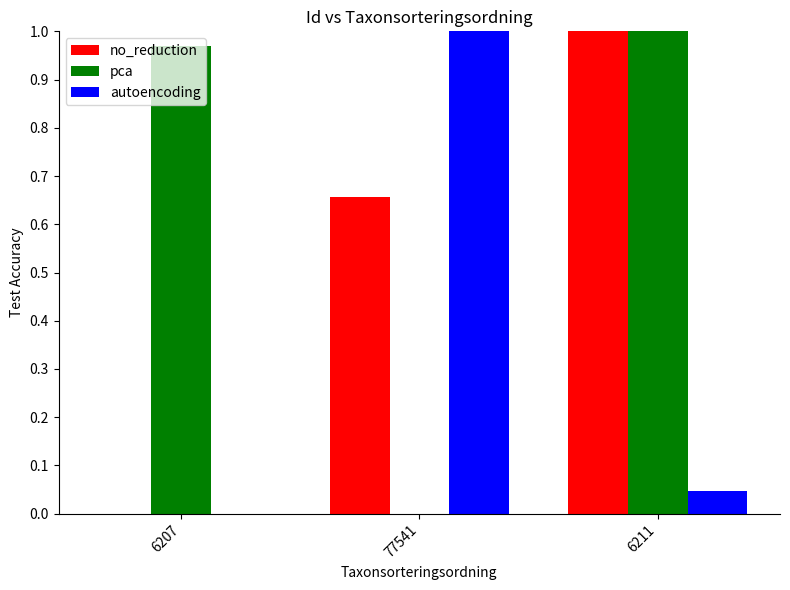

What is the sum of all no_reduction values?

1.7